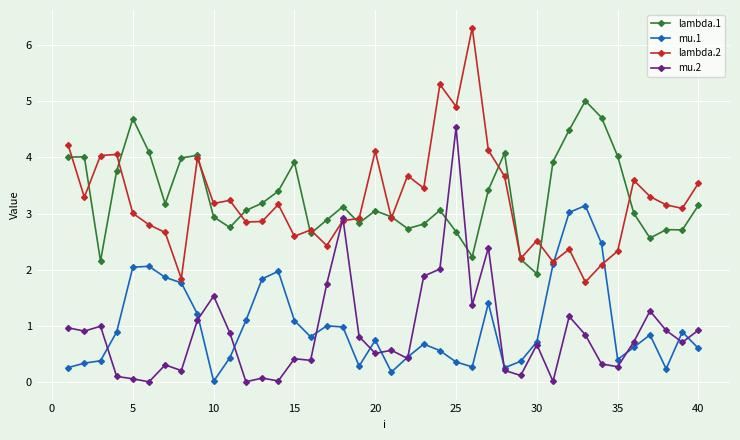

True or false: mu.2 has more than 0 points higher than both neighbors.

True